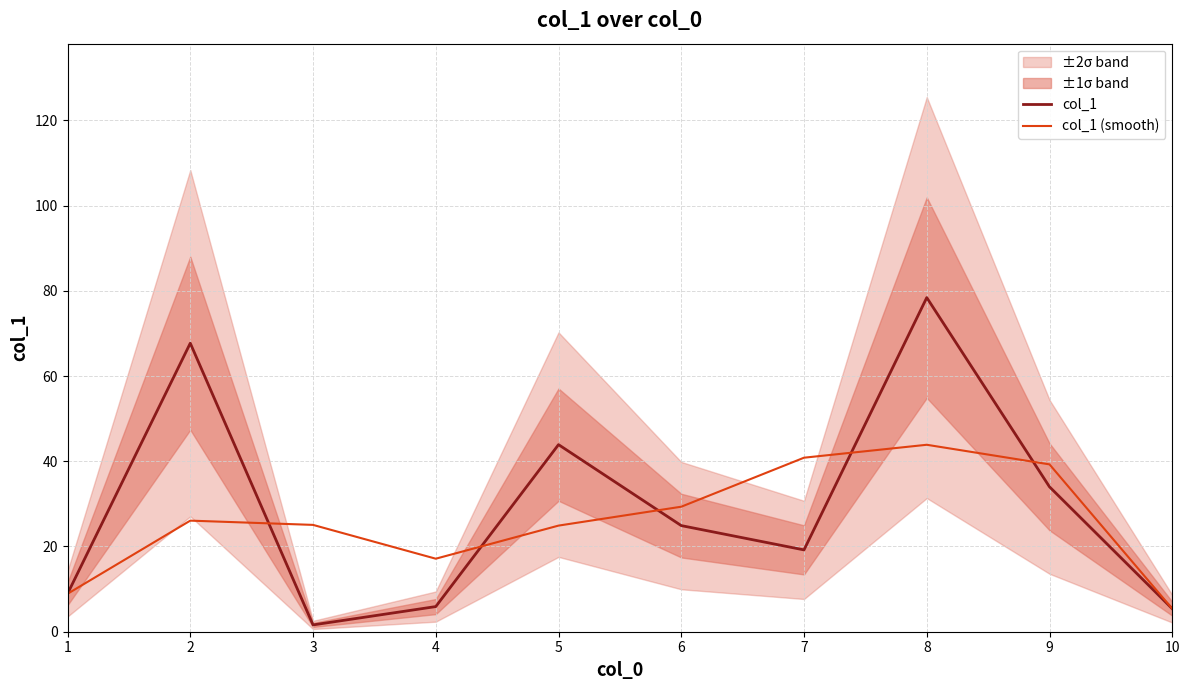

After their last crossing, which series has the higher values: col_1 or col_1 (smooth)?

col_1 (smooth)